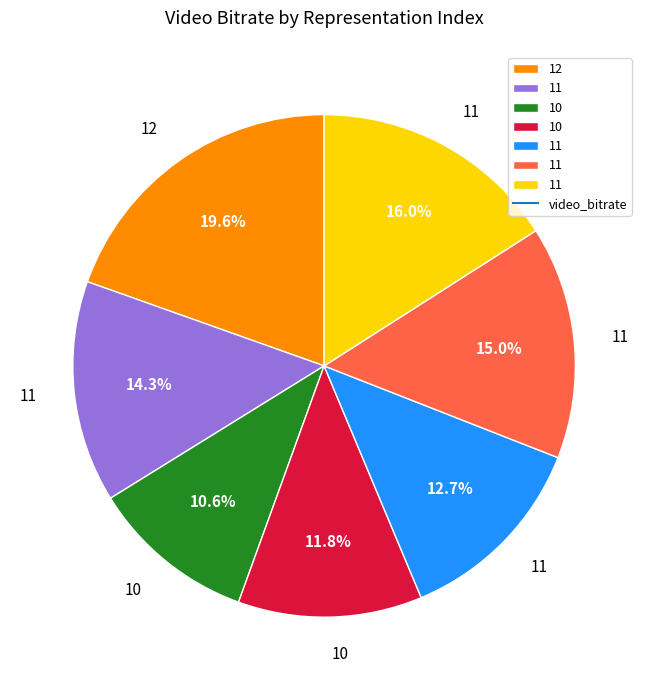

Does any single category account for the majority?

No